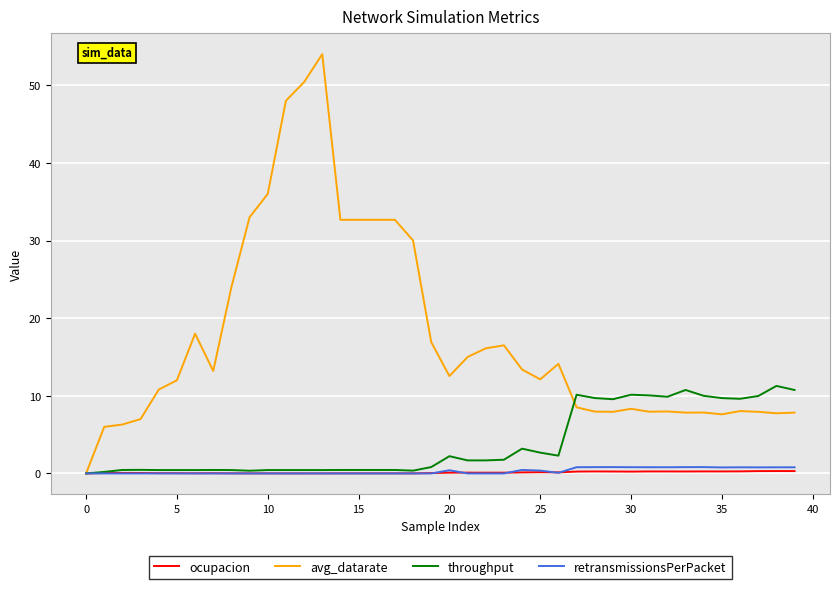

Which series has the widest spread of values?

avg_datarate